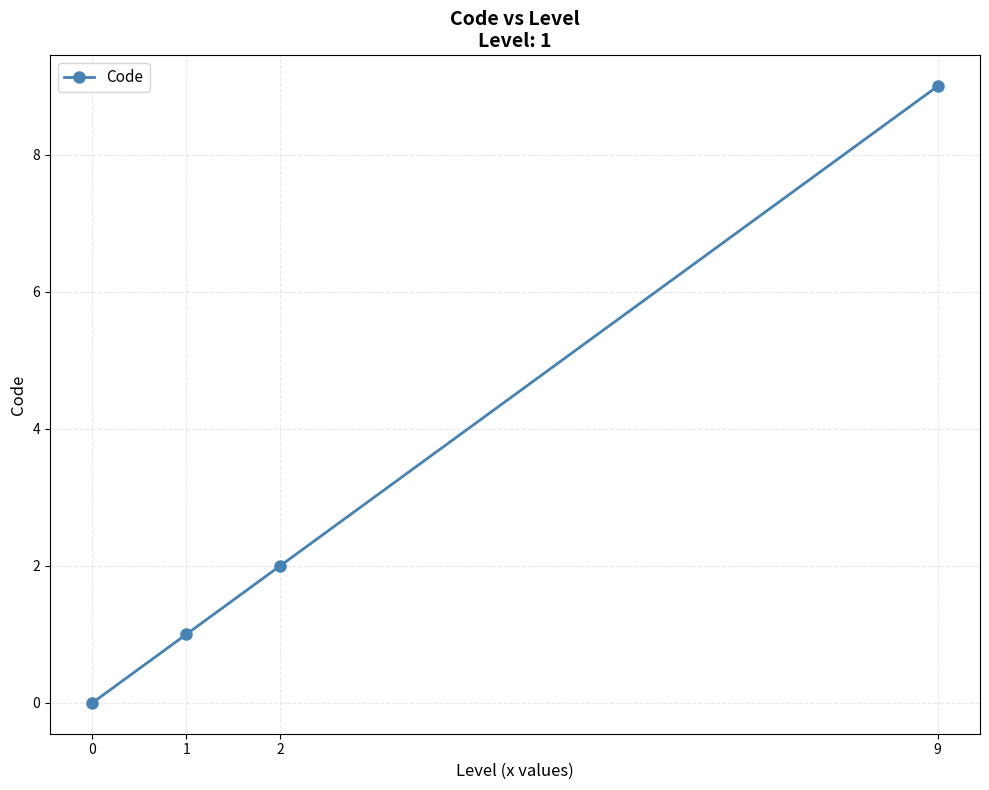

What is the difference between the maximum and second lowest values?

8